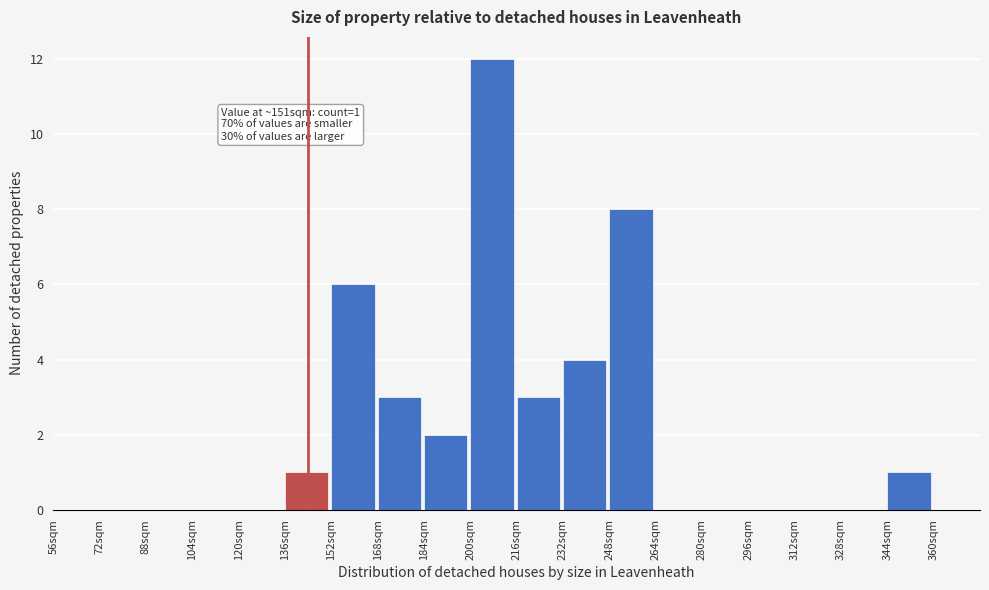

Which range on the x-axis has the tallest bar?

200 to 216